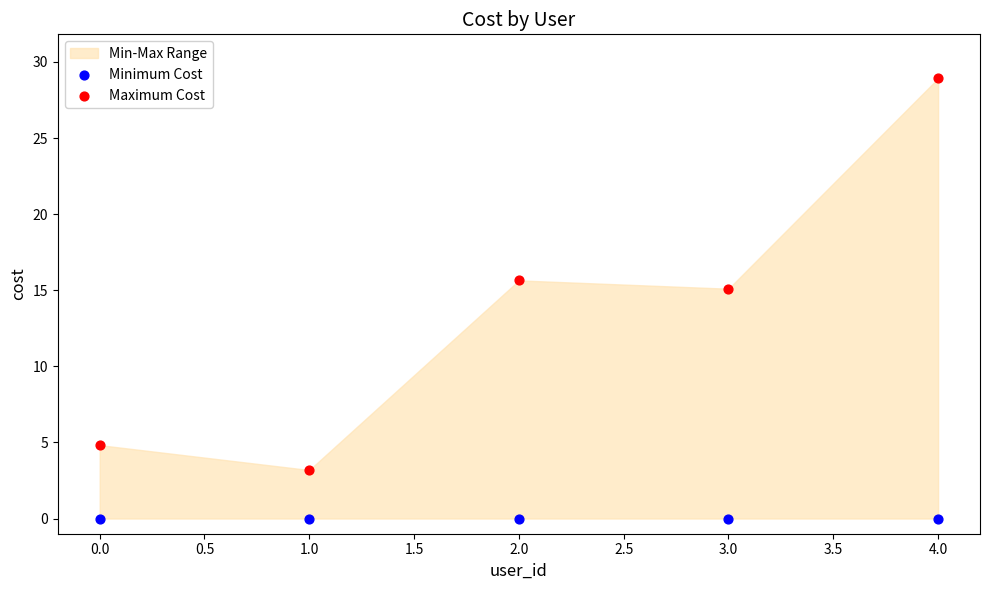

In the Maximum Cost series, what Y value is closest to 16?

15.6